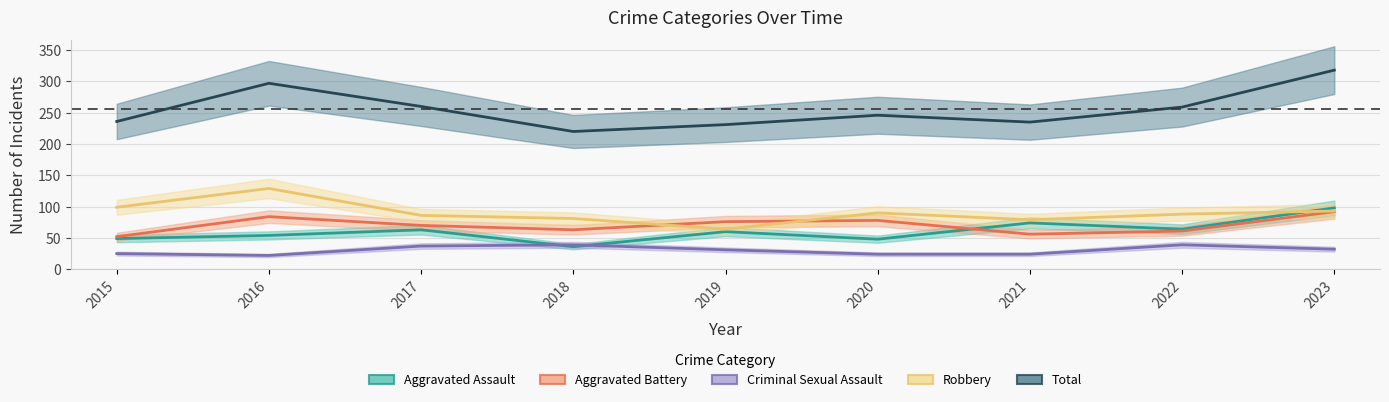

What is the total value across all series at 2020?

486